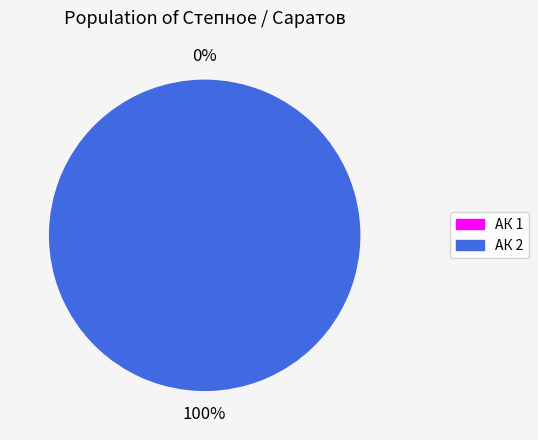

Is the sum of АК 1 and АК 2 greater than half?

Yes